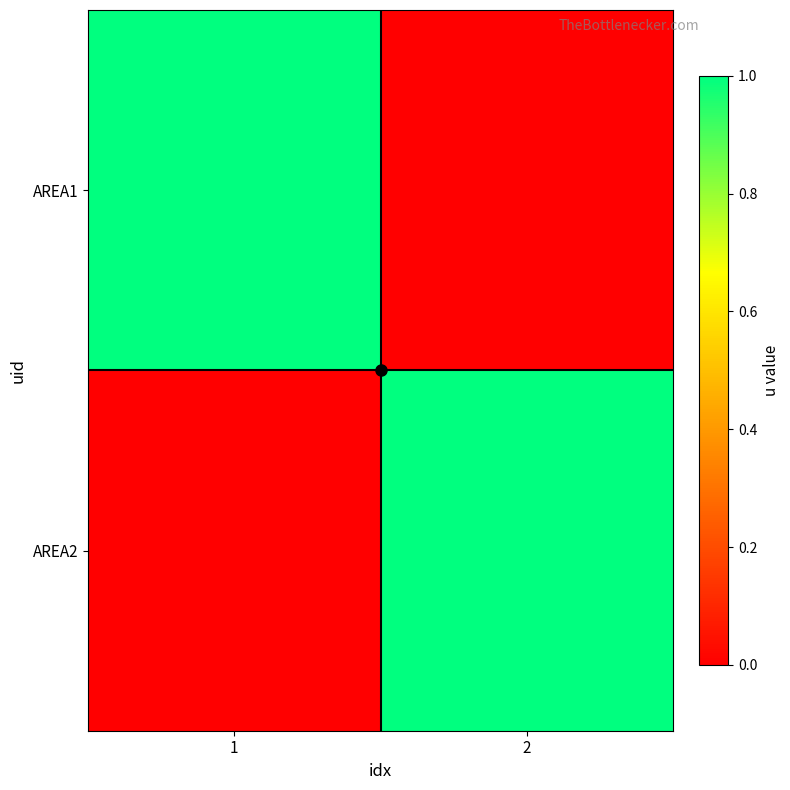

Between 1 and 2, which series saw the biggest shift?

AREA1